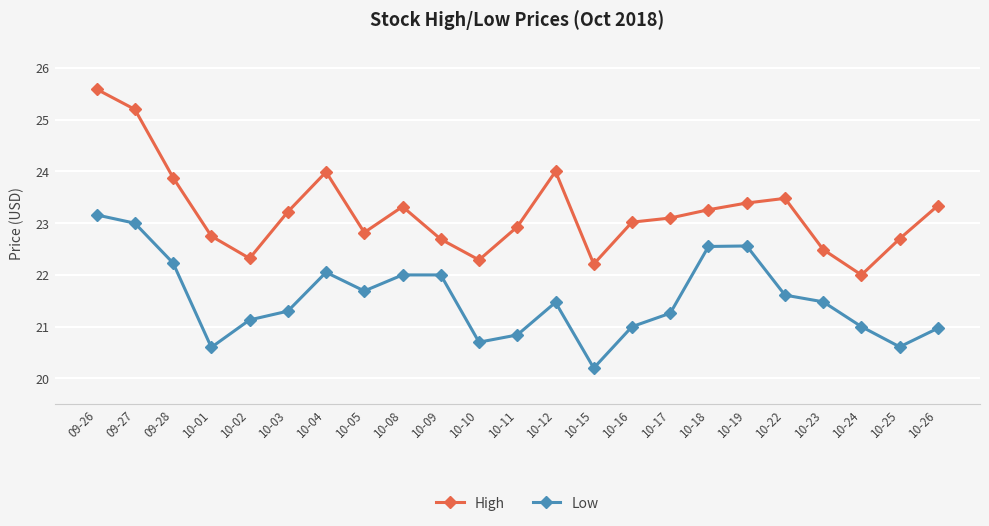

What is the value of the Low point at the 22nd from the left?

20.6